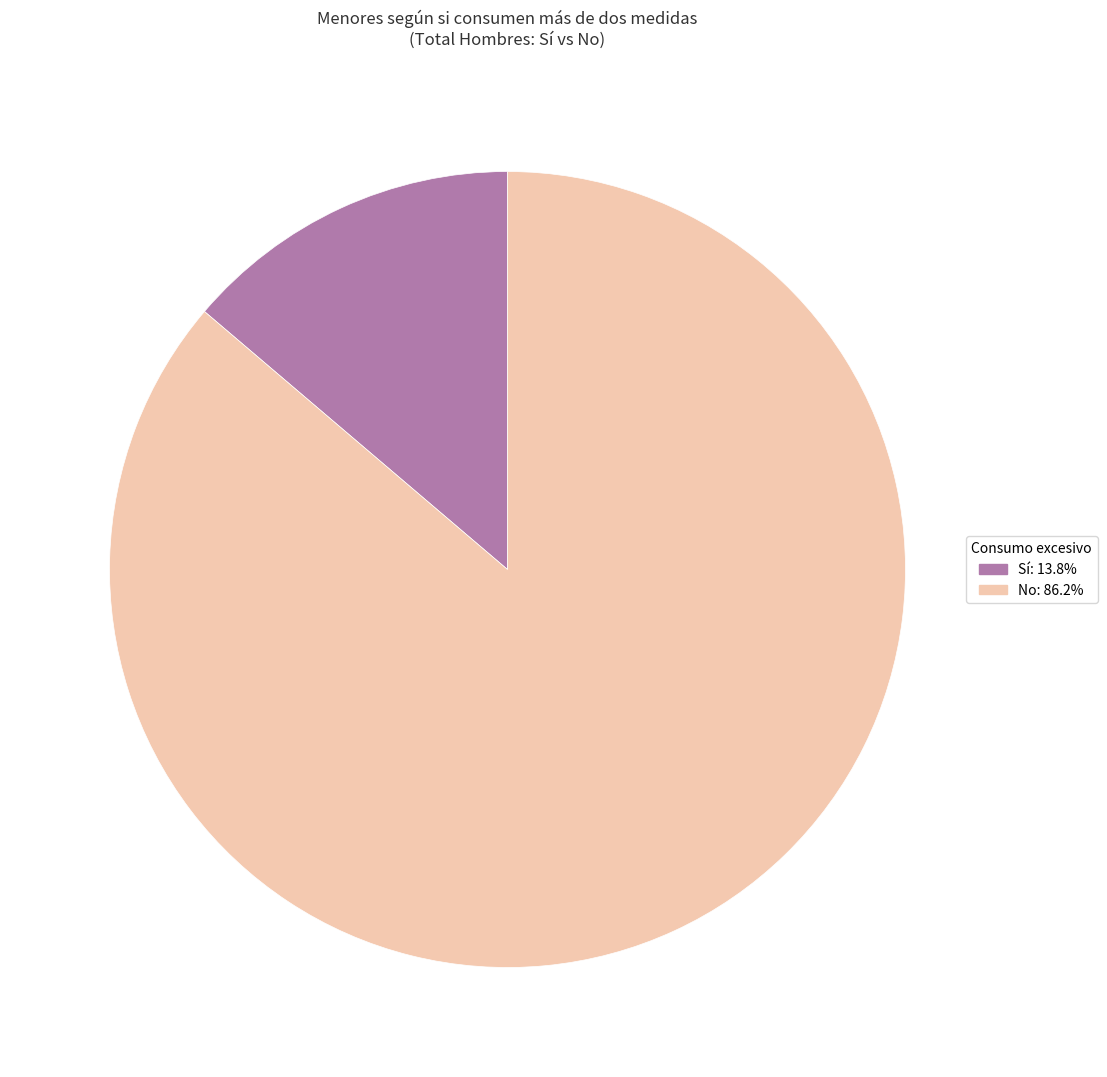

Does No: 86.2% represent more than half of the total?

Yes